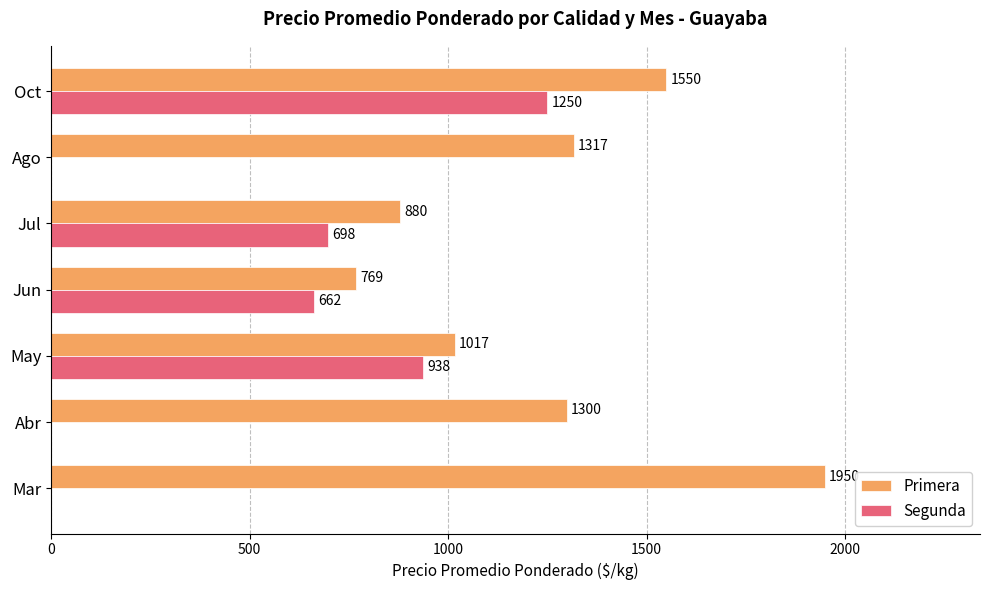

Which series has the largest total across all categories?

Primera